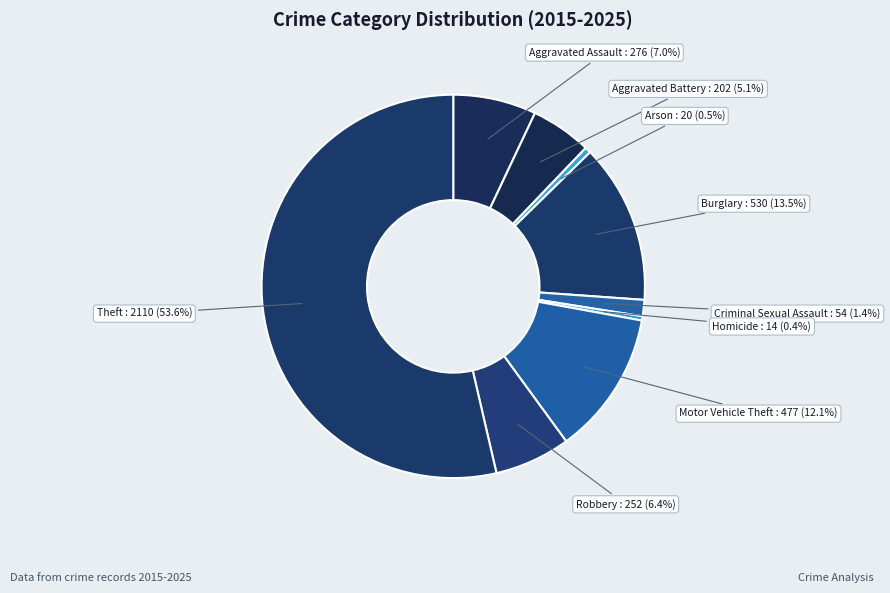

How much of the chart is everything except Arson?

99.5%